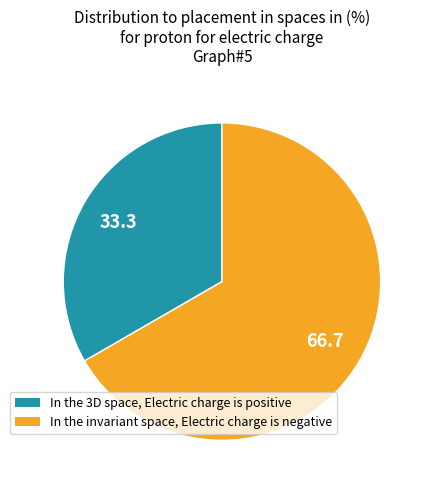

Does any single category account for the majority?

Yes